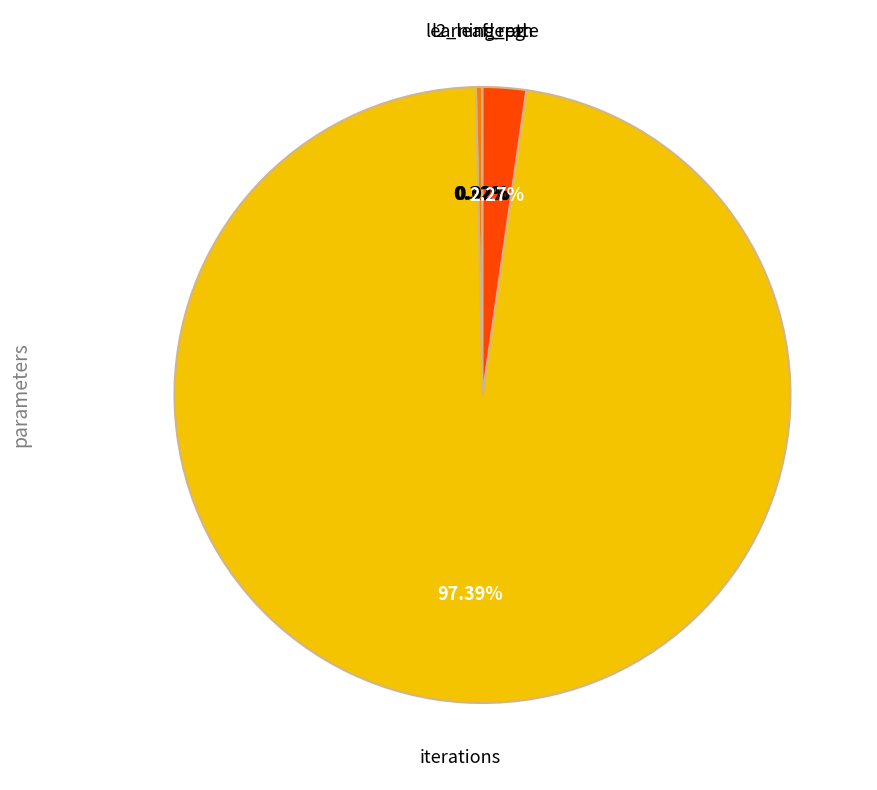

How many segments does this pie chart have?

4